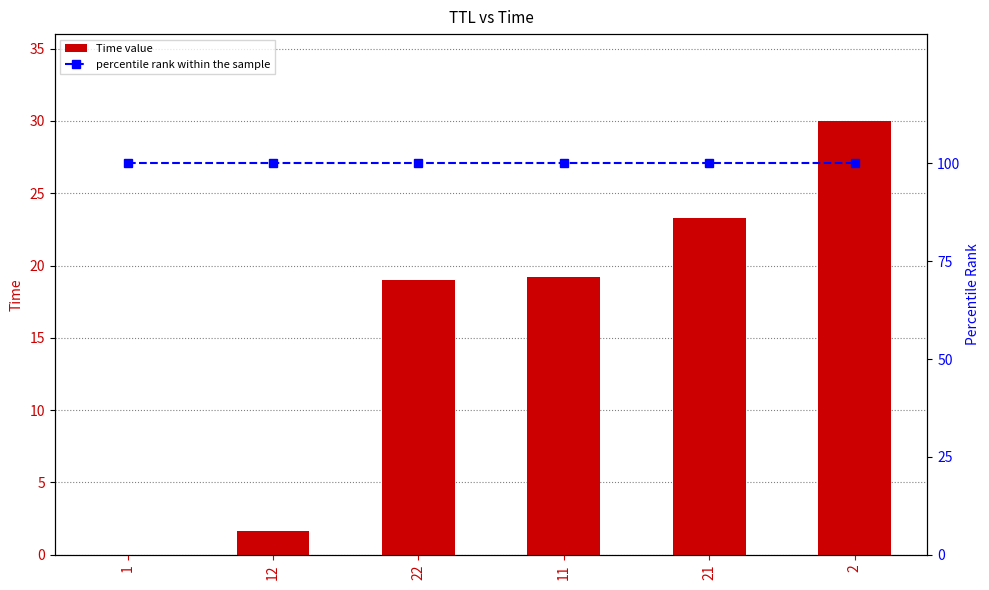

True or false: percentile rank within the sample has a value of 135.2 at 22.

False